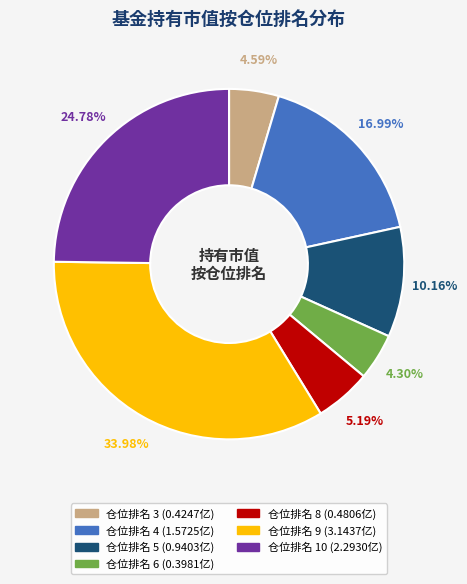

How many segments does this pie chart have?

7